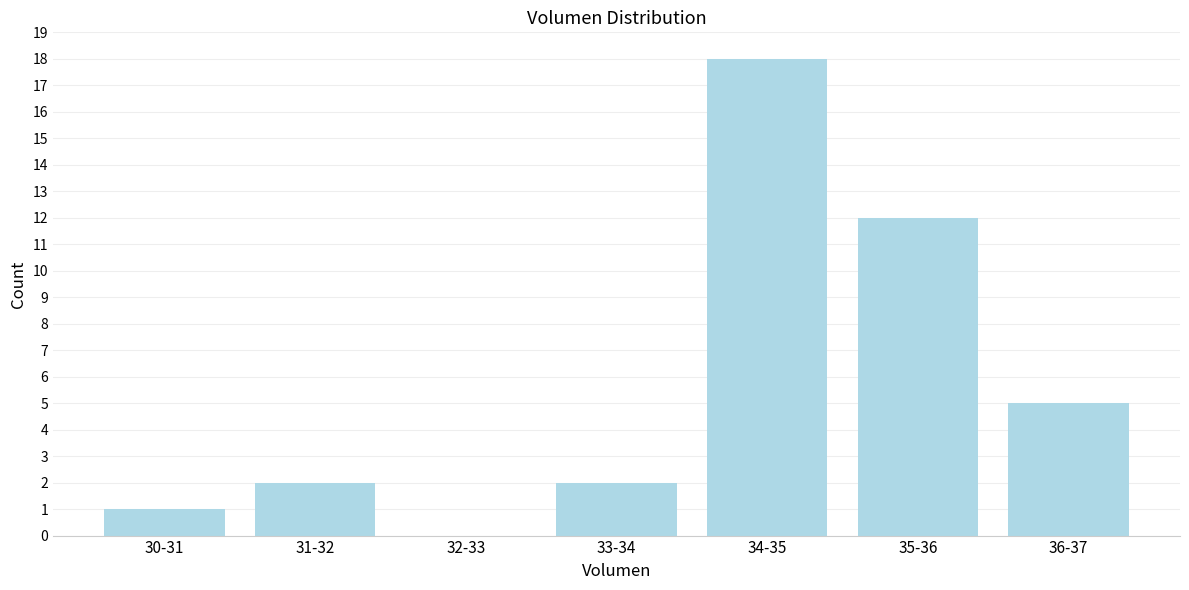

Reading left to right, what are all the values shown in this chart?

30-31=1	31-32=2	32-33=0	33-34=2	34-35=18	35-36=12	36-37=5